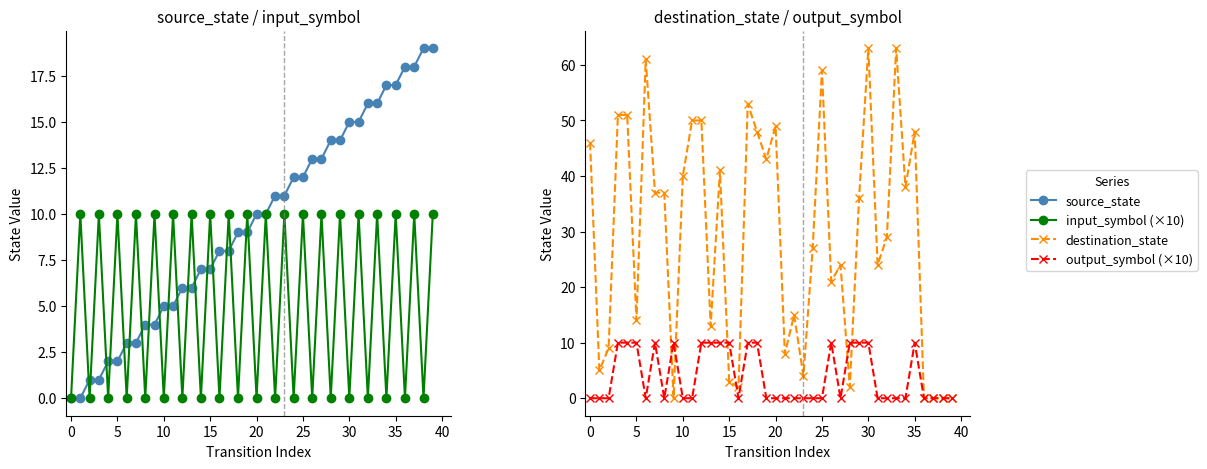

True or false: source_state and output_symbol (×10) cross at least once.

True